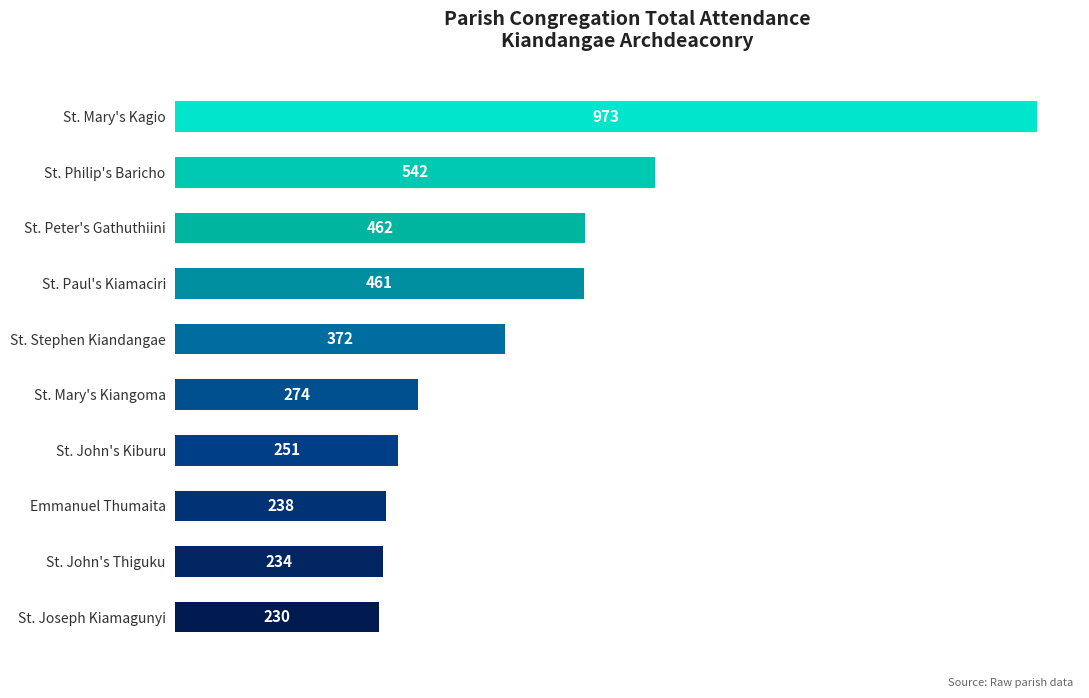

What is the smallest value displayed?

230